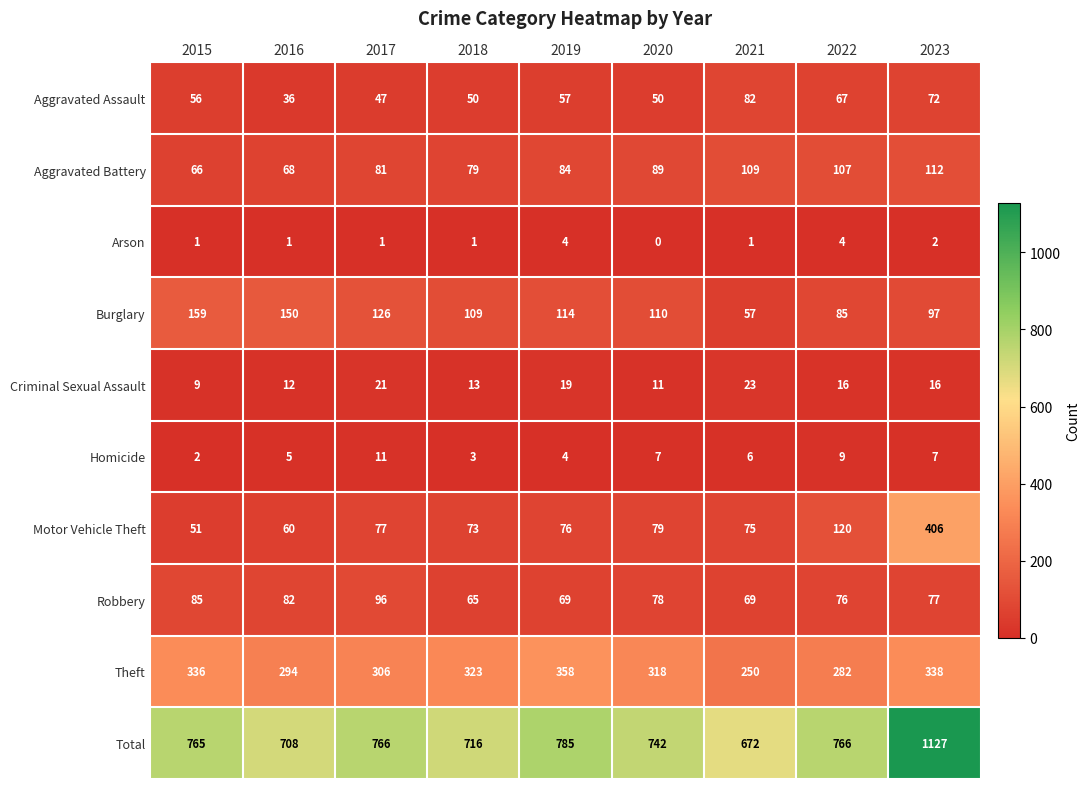

What is the greatest value displayed?

1127